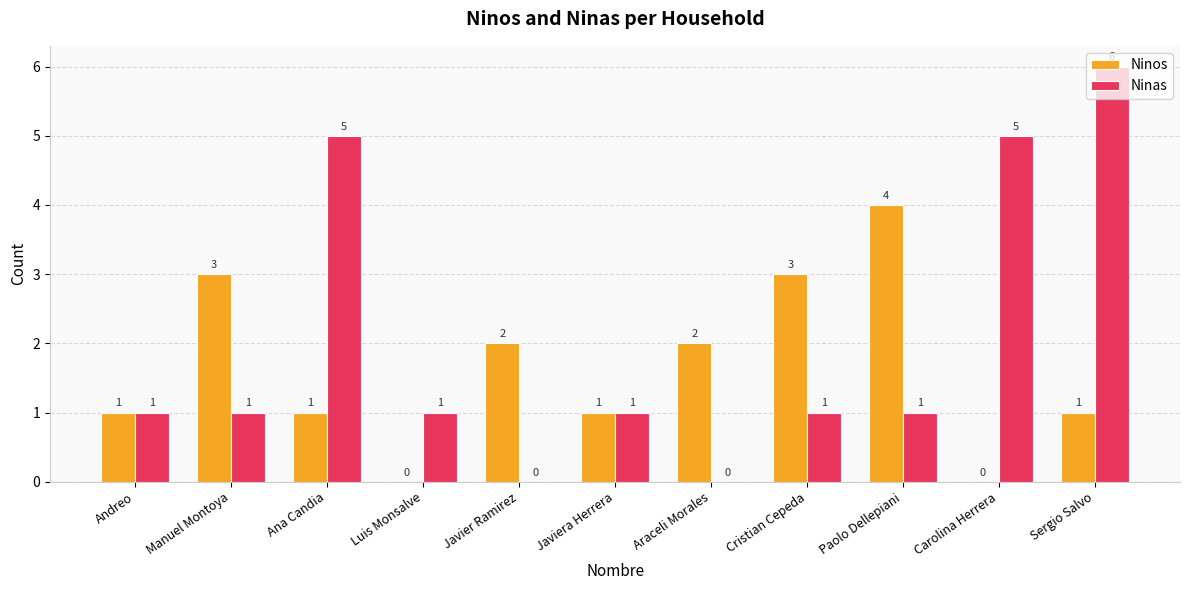

What are all the series names shown in the legend?

Ninos, Ninas